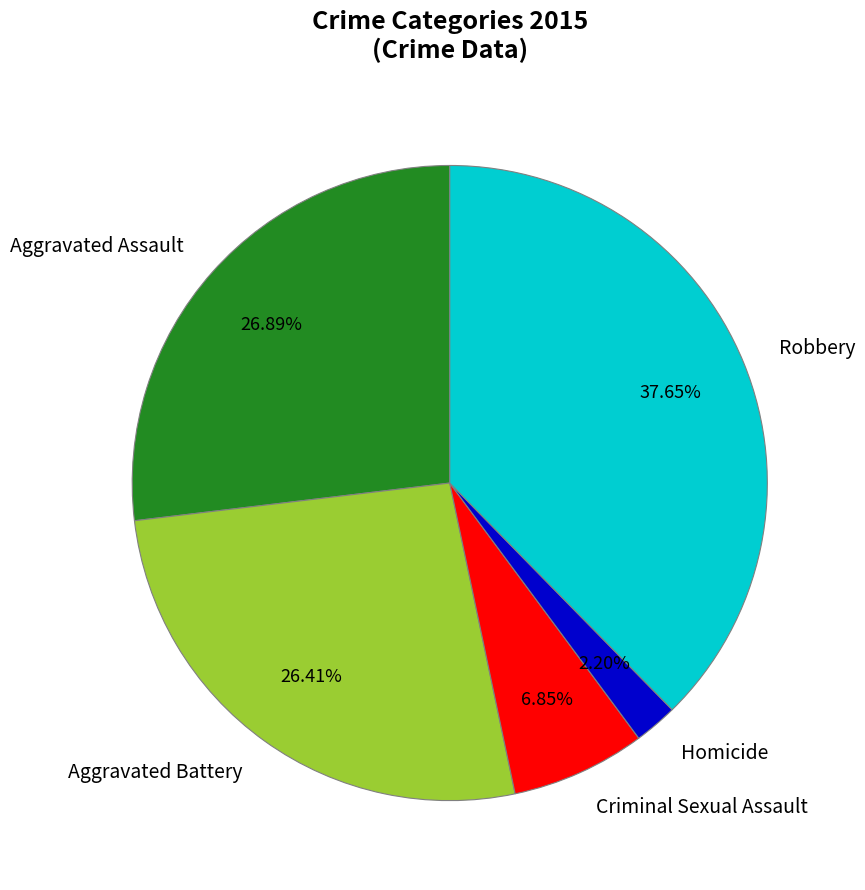

To the nearest percent, what is the average slice percentage?

20%